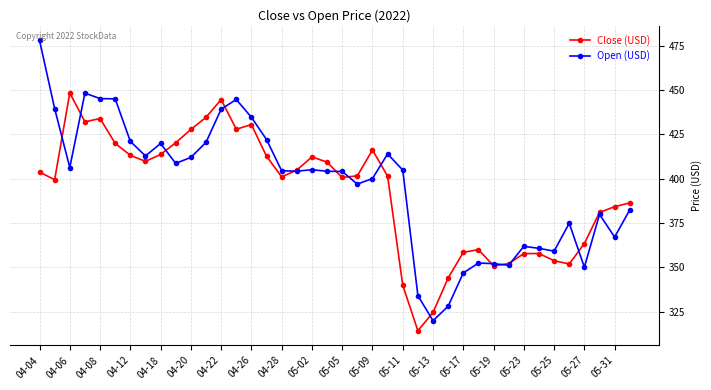

After their last crossing, which series has the higher values: Close (USD) or Open (USD)?

Close (USD)